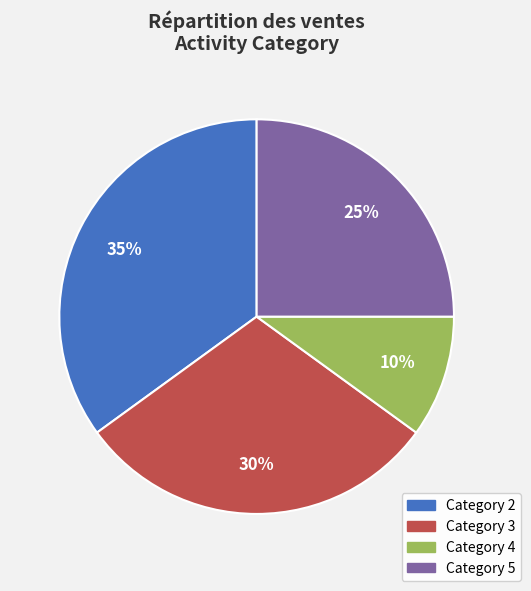

Is there any slice that represents more than half of the pie?

No